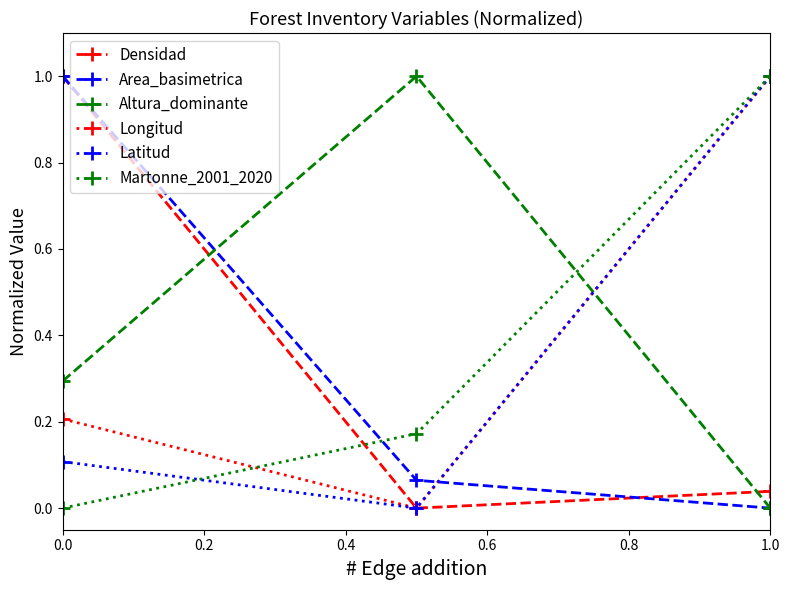

What is the maximum value for Longitud?

1.0